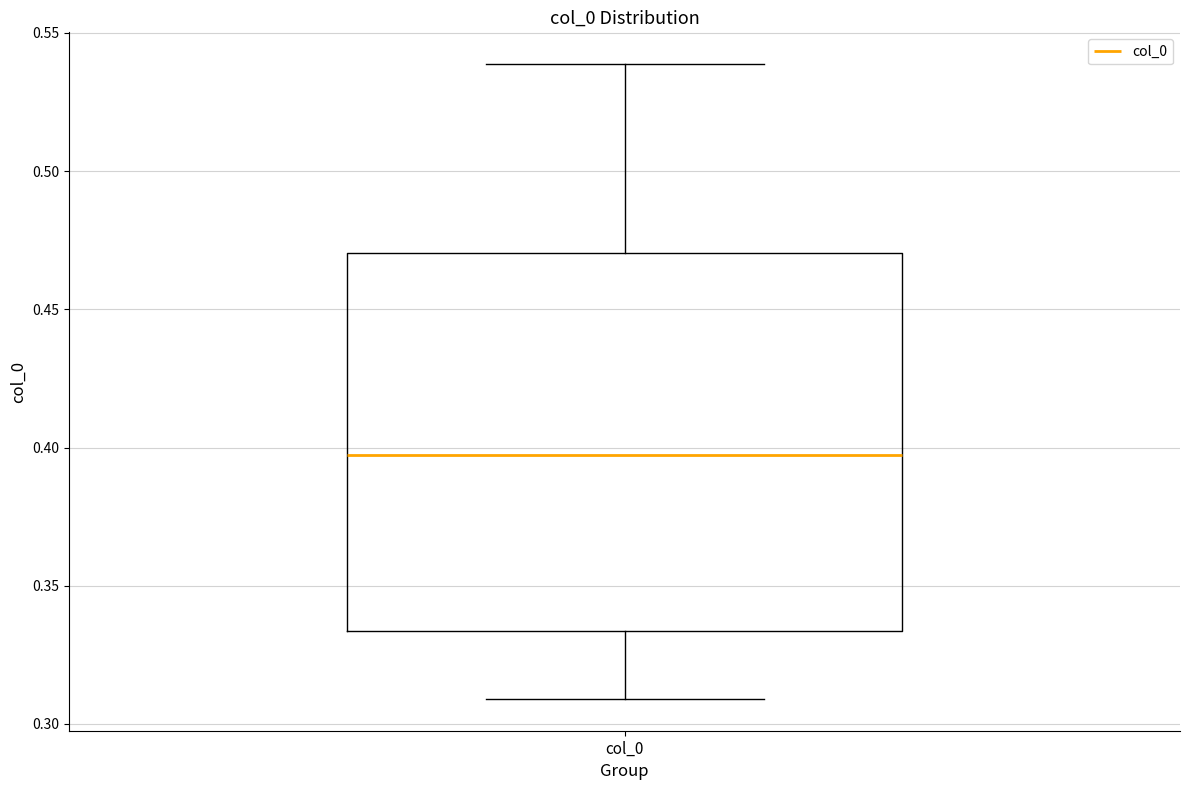

Read this box plot against the y-axis: the position of the median line, the range covered by the box, and the ends of both whiskers. The values are not printed on the chart, so give them approximately, as read against the axis.

median 0.395, box 0.335 to 0.470, whiskers 0.310 to 0.540